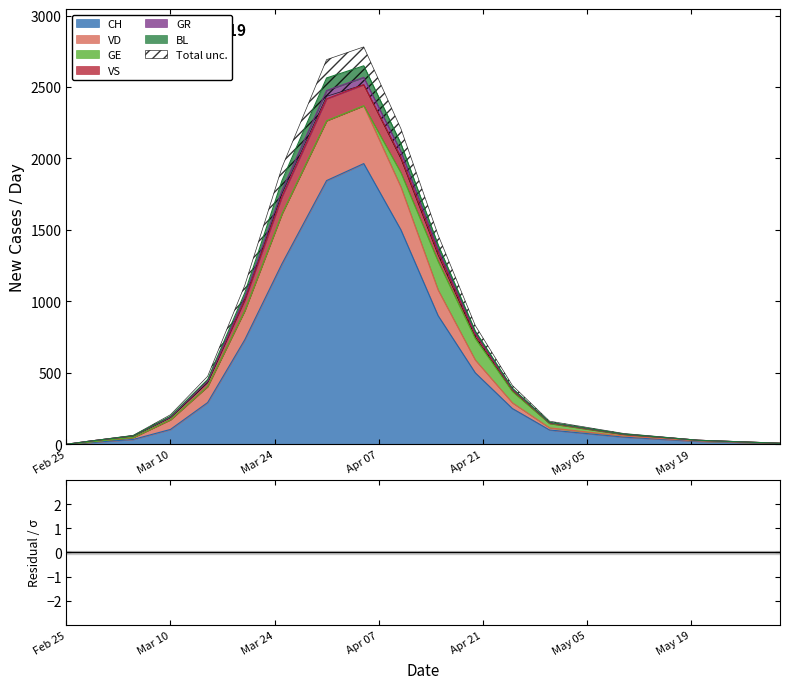

The CH series shows 11 at 2020-02-28. True or false?

True